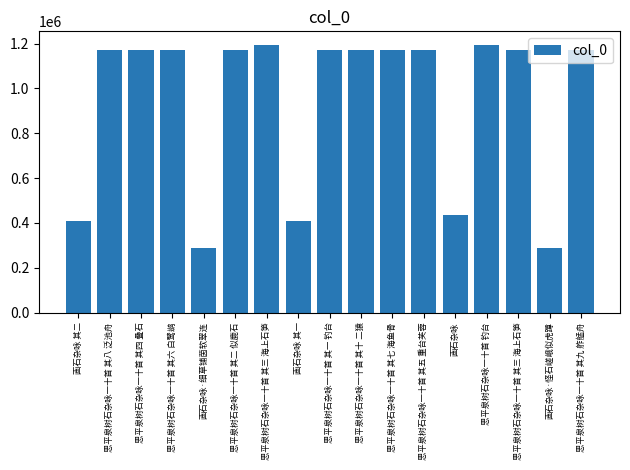

What is the minimum value shown in the chart?

287900